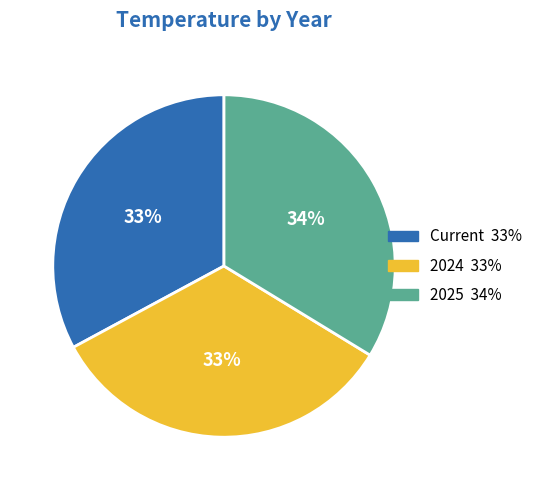

True or false: 2025 accounts for 23% of the total.

False